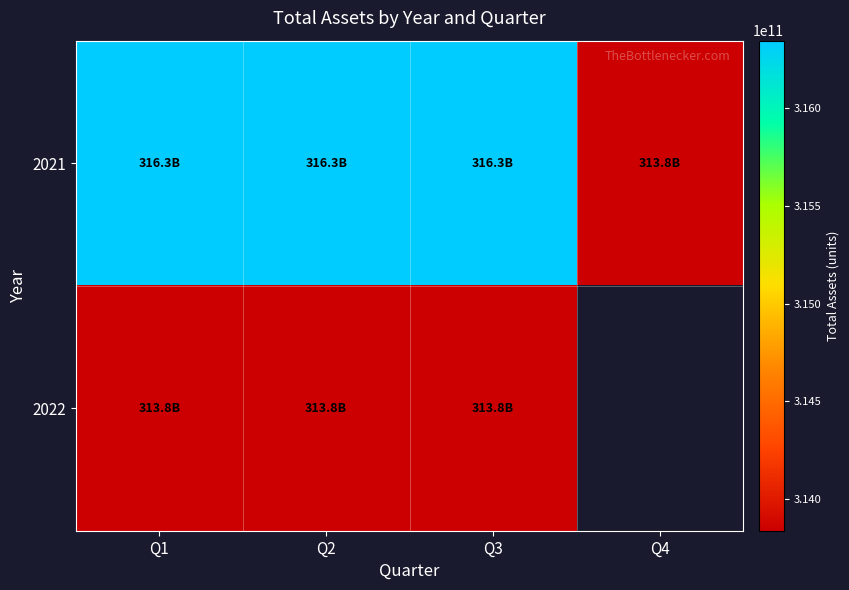

How many distinct data groups are displayed?

2